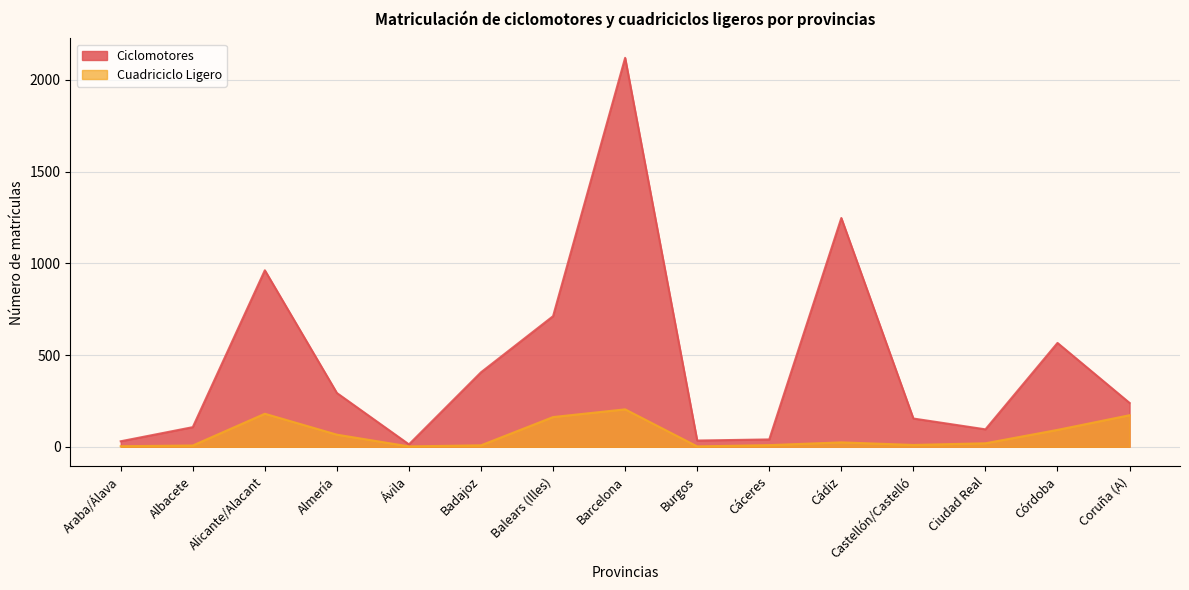

What is the total value across all series at Ávila?

15